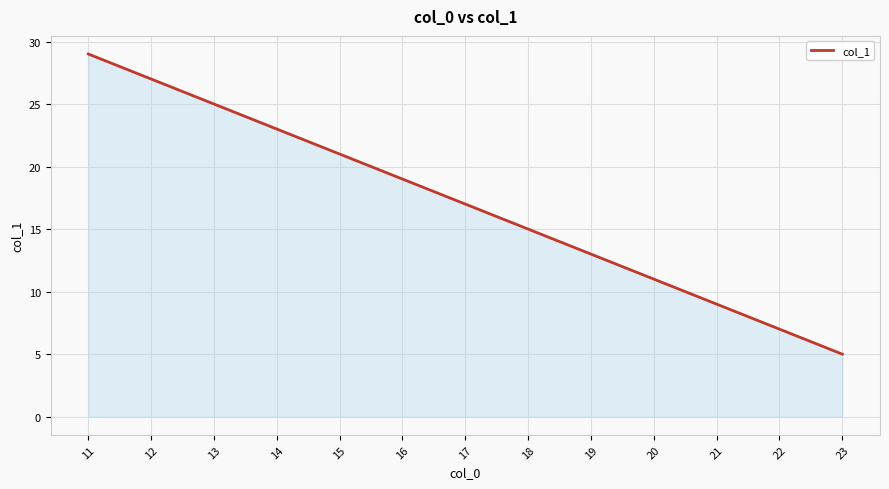

How many data points does each series have?

13